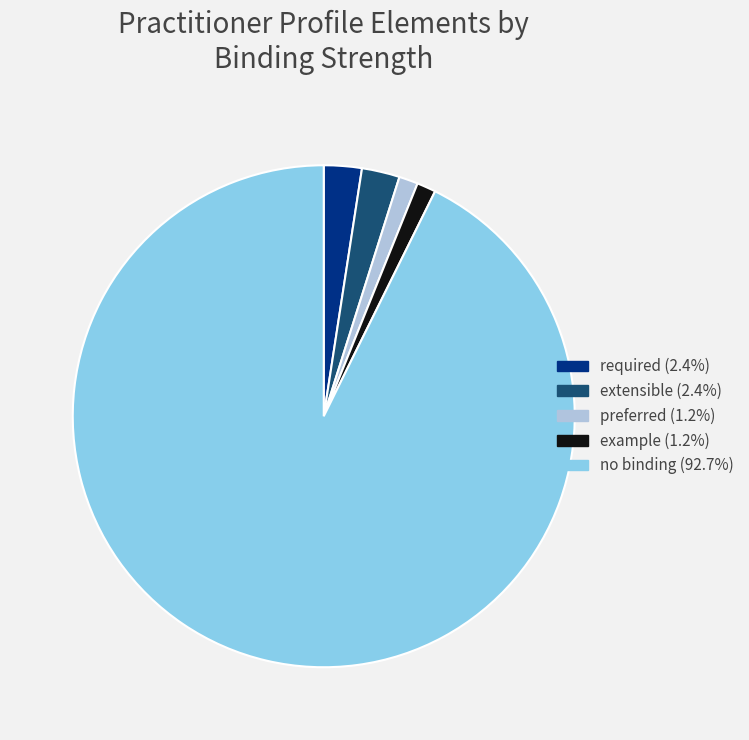

Is there any slice that represents more than half of the pie?

Yes